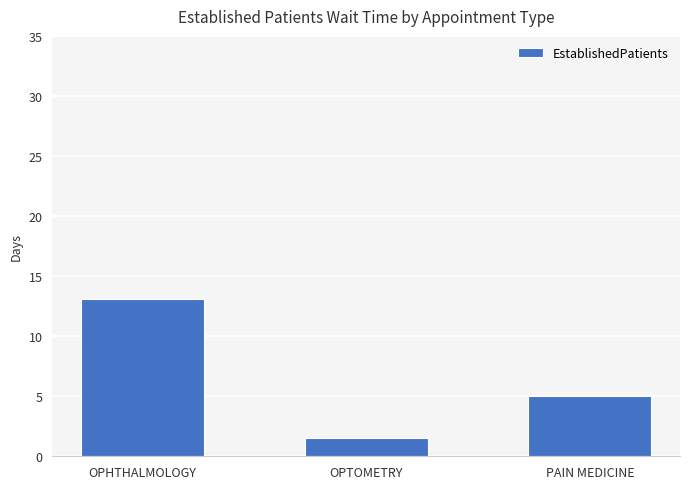

What is the change in value from OPHTHALMOLOGY to OPTOMETRY?

-11.6